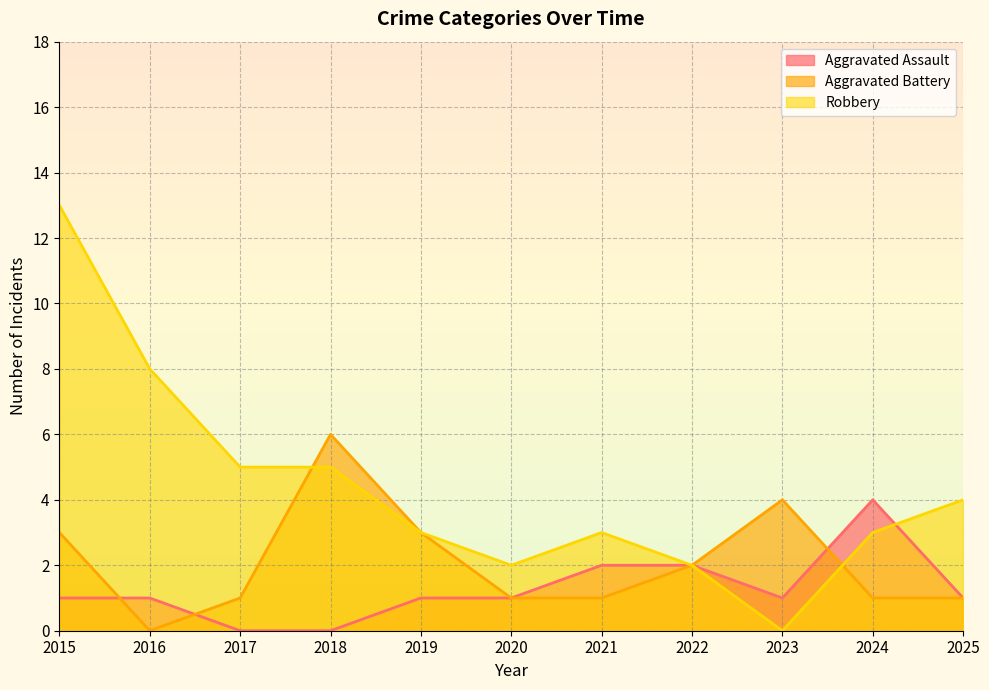

At which label does Robbery reach its minimum?

2023